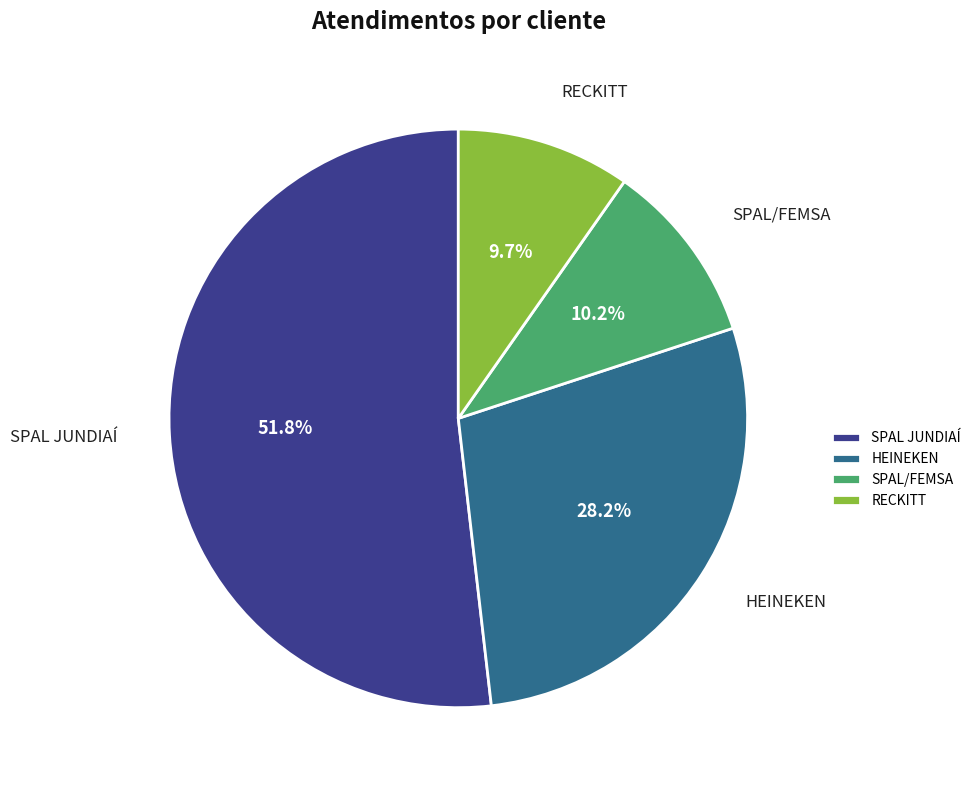

Which has a higher value, HEINEKEN or RECKITT?

HEINEKEN